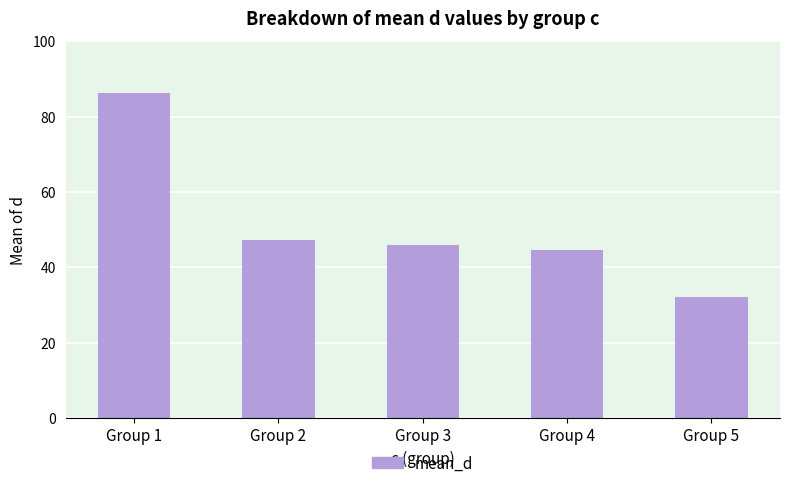

Rank the categories by value from lowest to highest.

Group 5, Group 4, Group 3, Group 2, Group 1